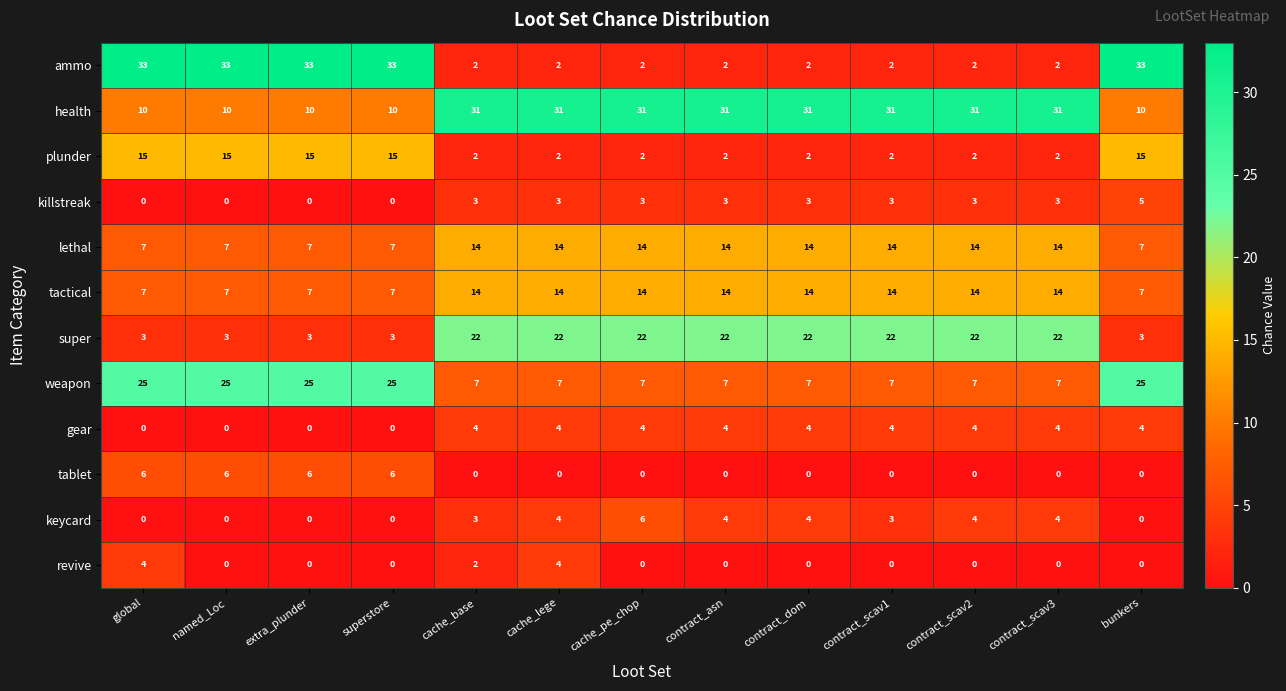

How many categories are shown in the chart?

13